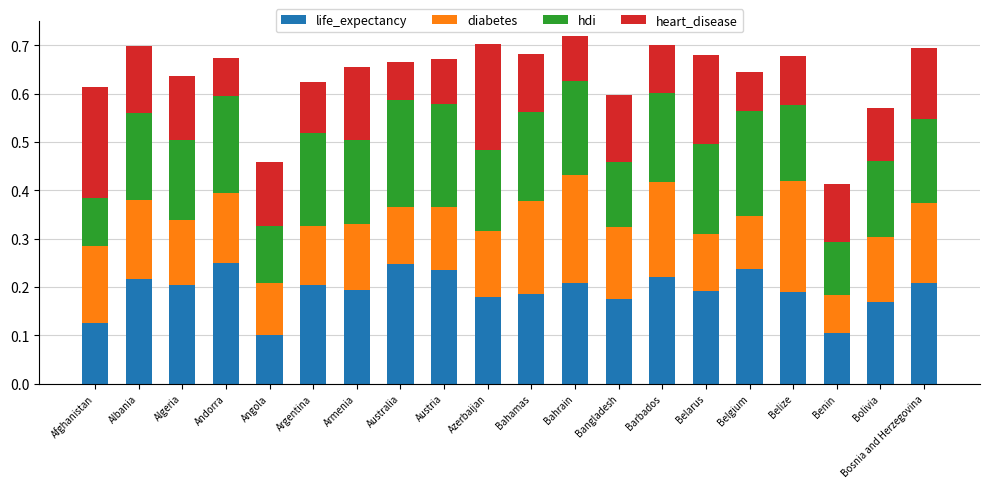

How many life_expectancy values are between 0 and 1?

20